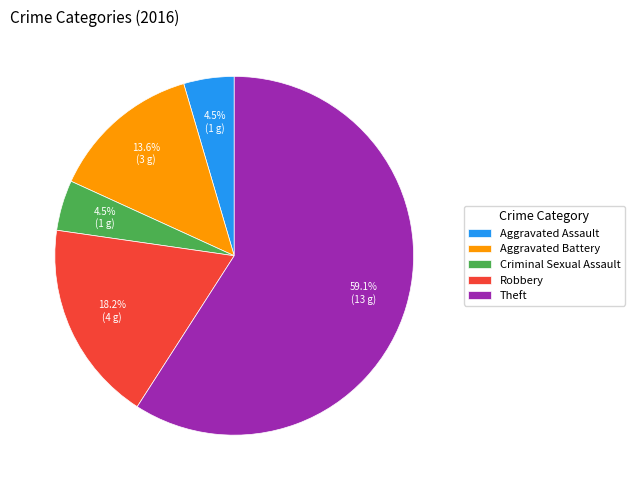

Which slice is the largest?

Theft